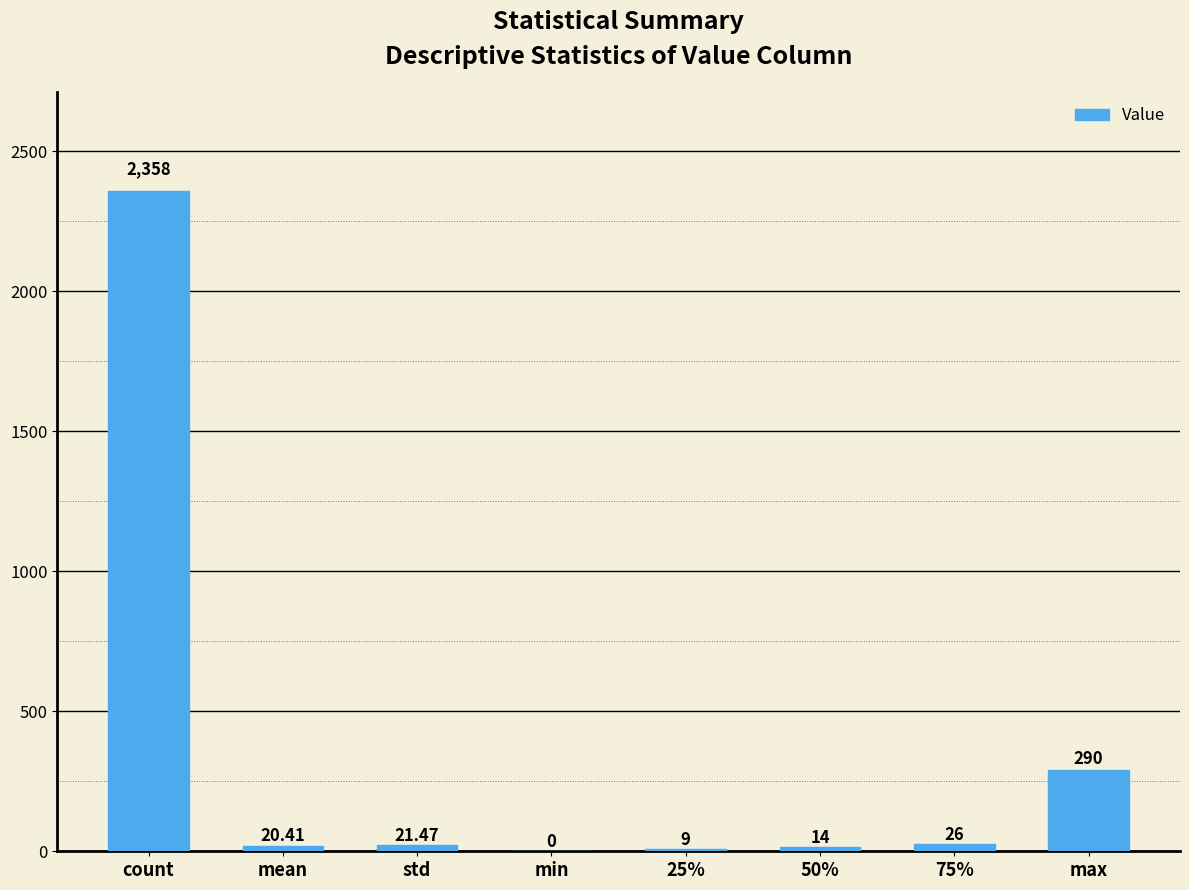

Which label corresponds to the largest value in the chart?

count